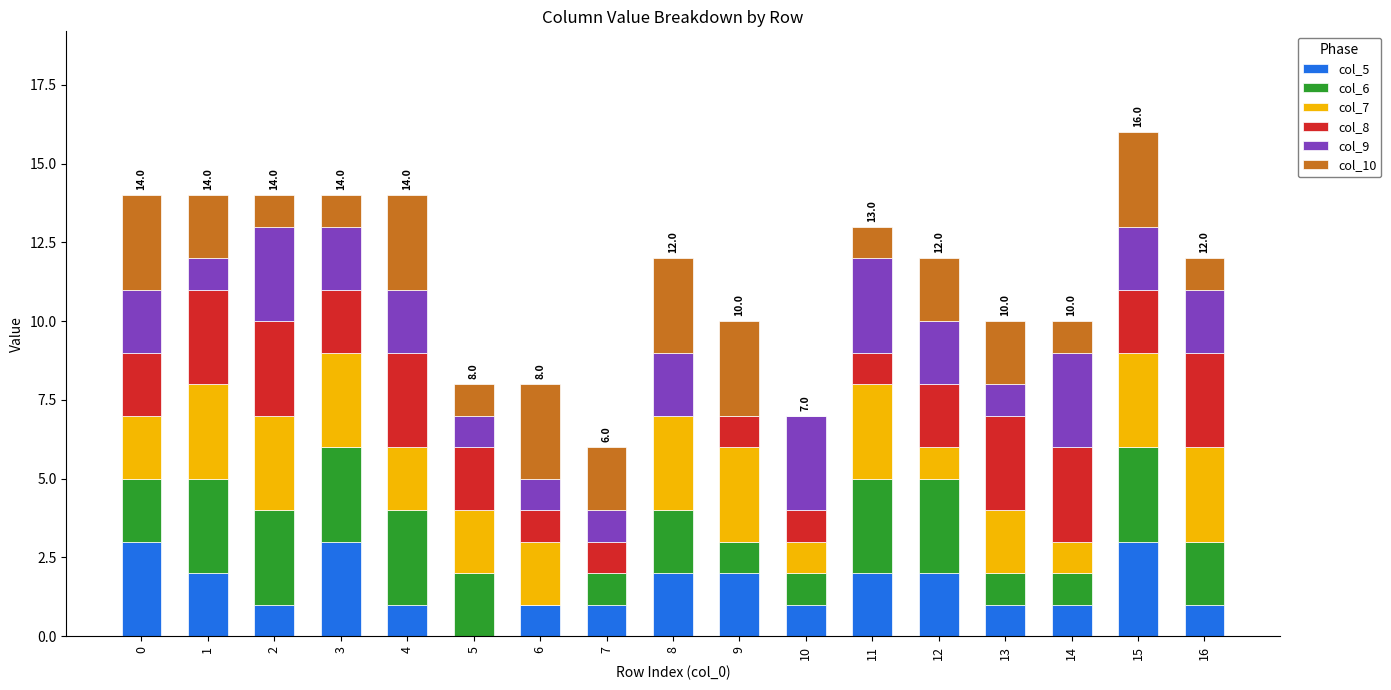

What is the difference between the maximum and minimum values in the col_7 series?

3